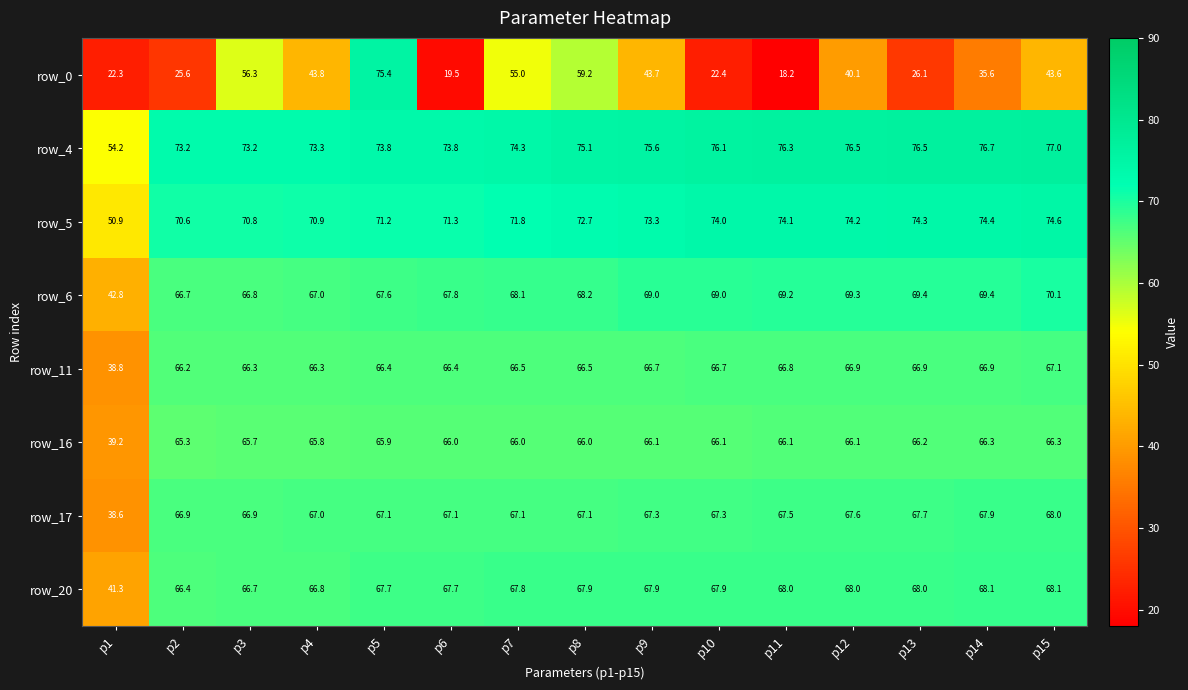

What is the maximum value shown in the chart?

77.0